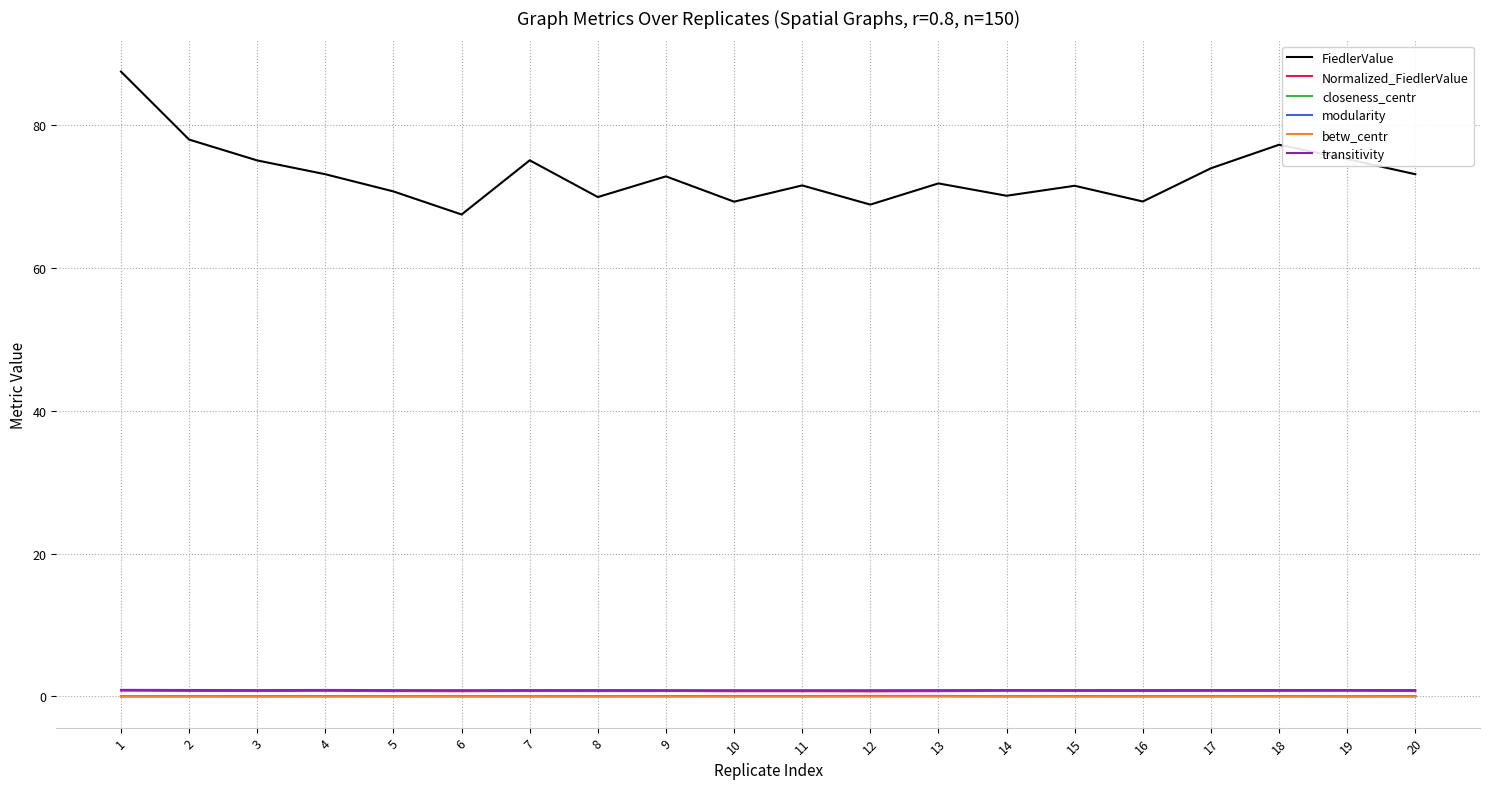

True or false: Normalized_FiedlerValue and FiedlerValue cross at least once.

False